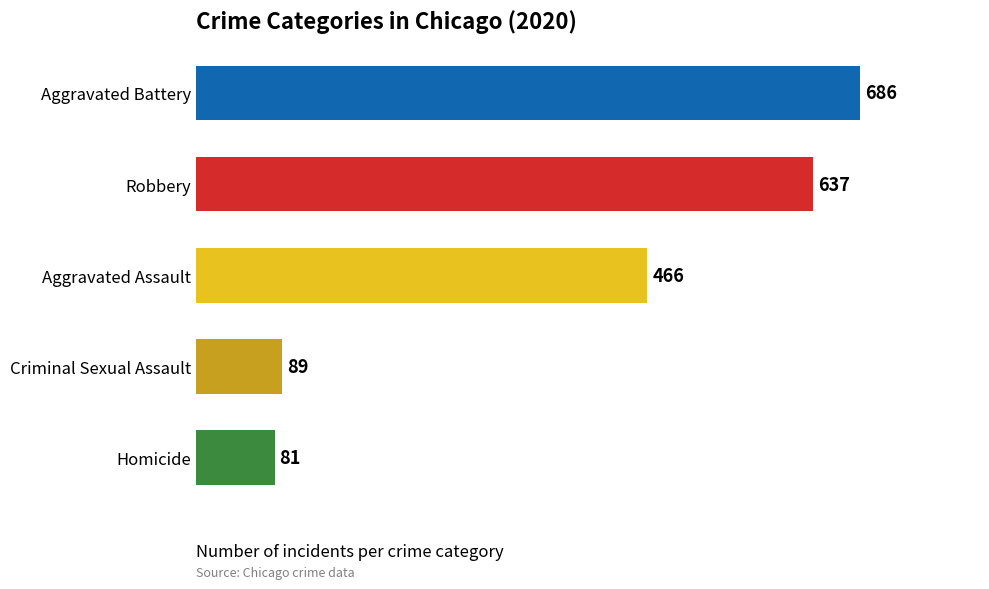

Reading top to bottom, extract all data points from this chart.

Aggravated Battery=686	Robbery=637	Aggravated Assault=466	Criminal Sexual Assault=89	Homicide=81